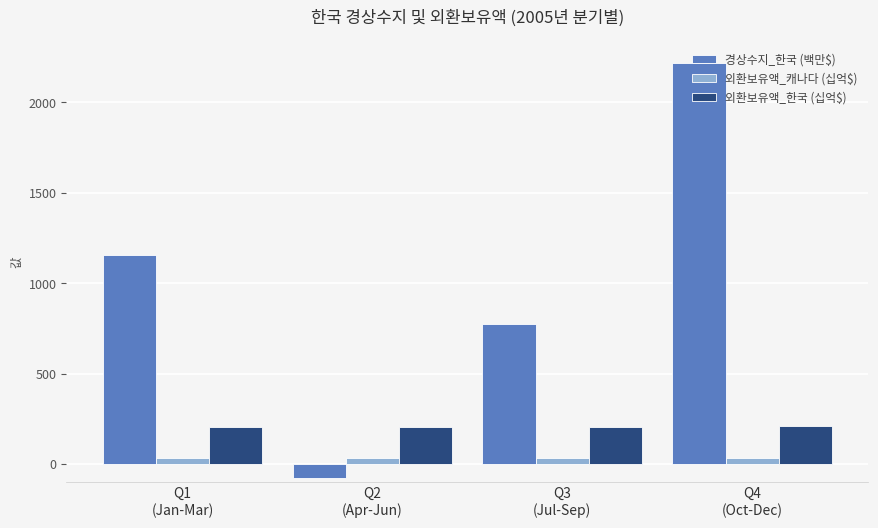

What is the sum of all 경상수지_한국 (백만$) values?

4069.5